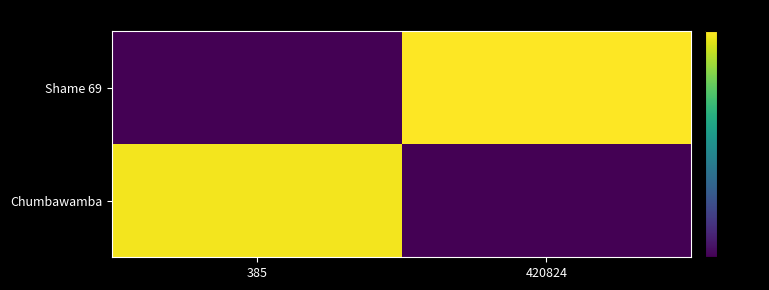

How many series are shown in this chart?

2